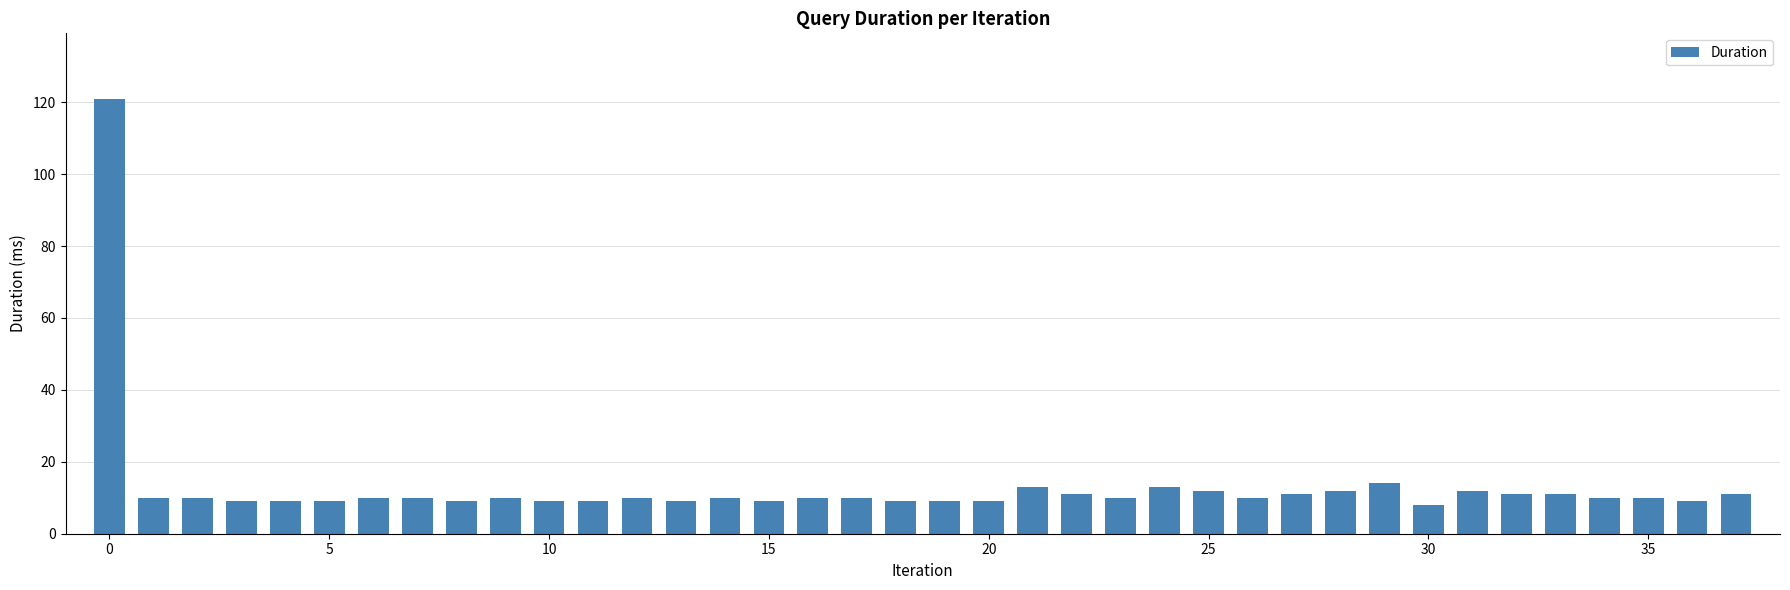

What is the difference between the second highest and second lowest values?

5